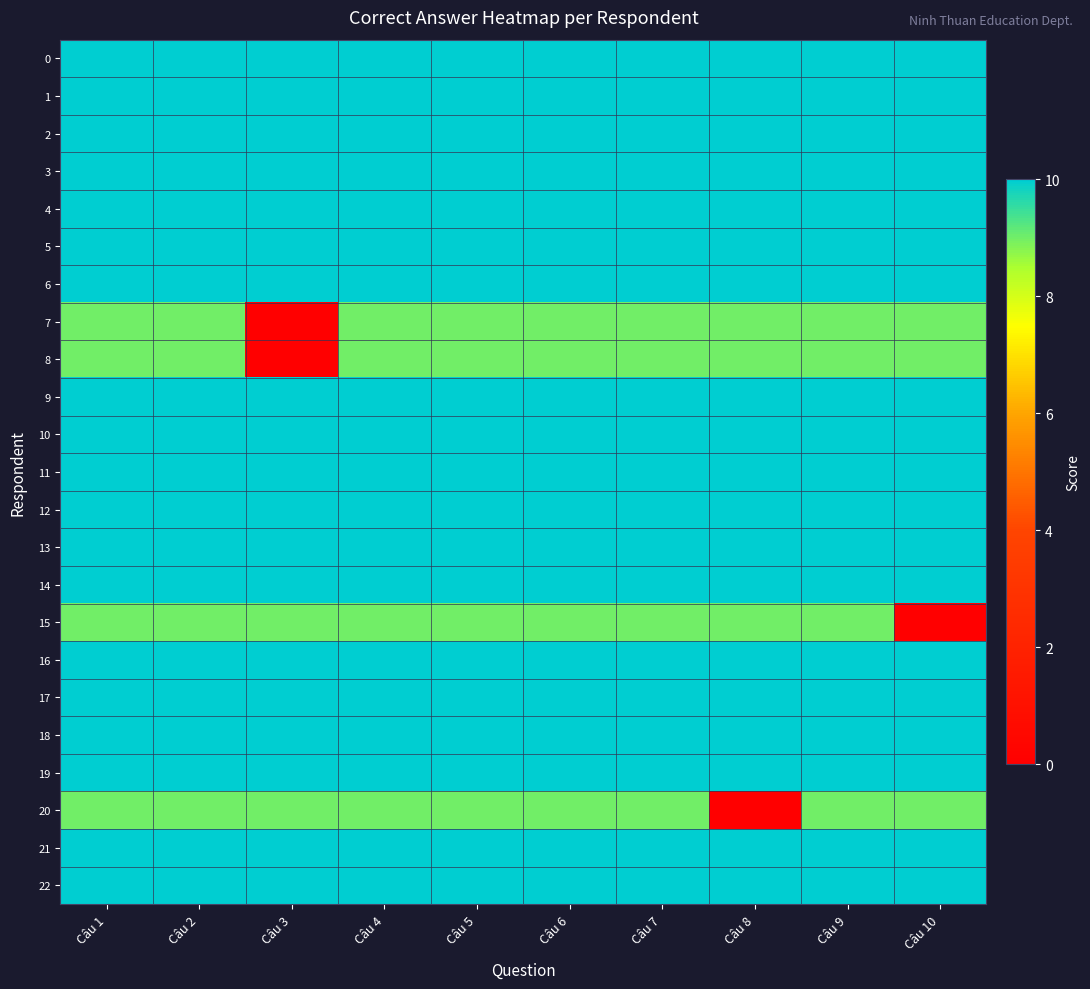

Which category has the lowest value across all series?

Câu 3